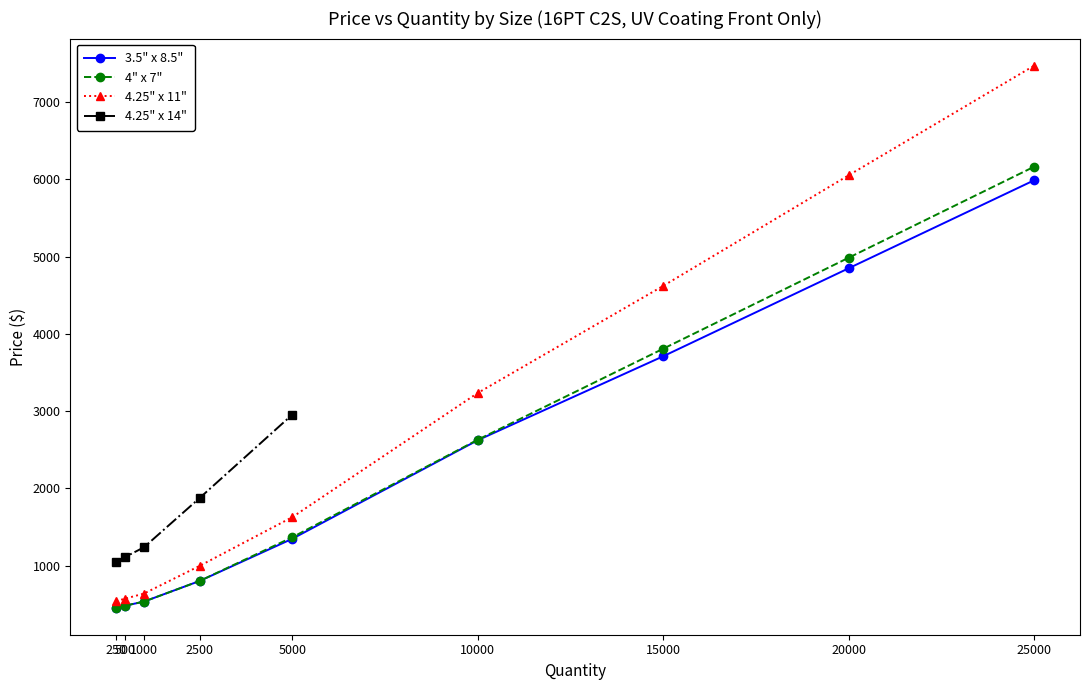

At which label does 3.5" x 8.5" first exceed 1347?

5000